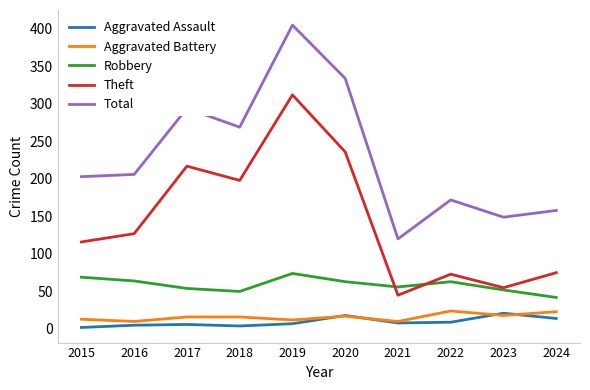

What is the difference between the highest and lowest values at 2016?

201